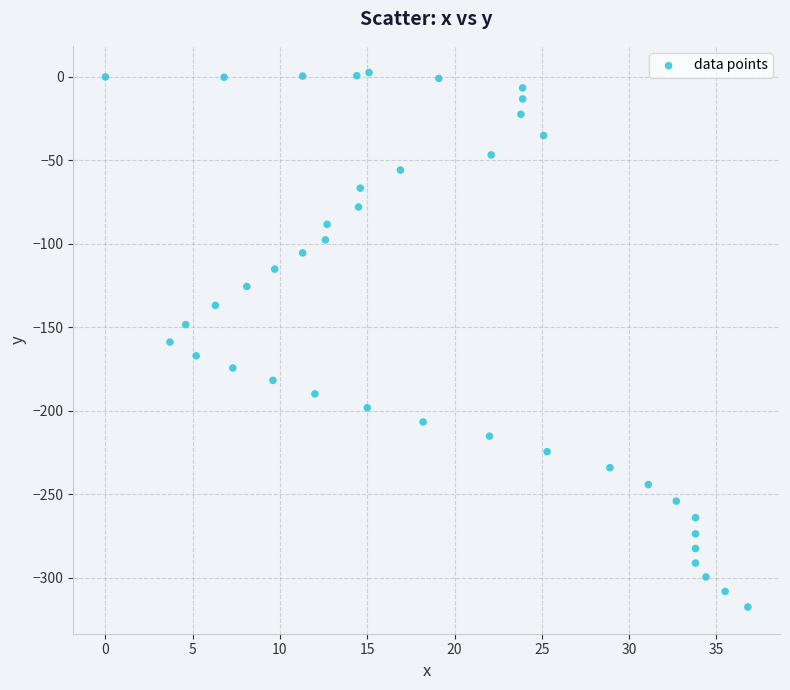

What is the range of Y values (max minus min)?

320.0